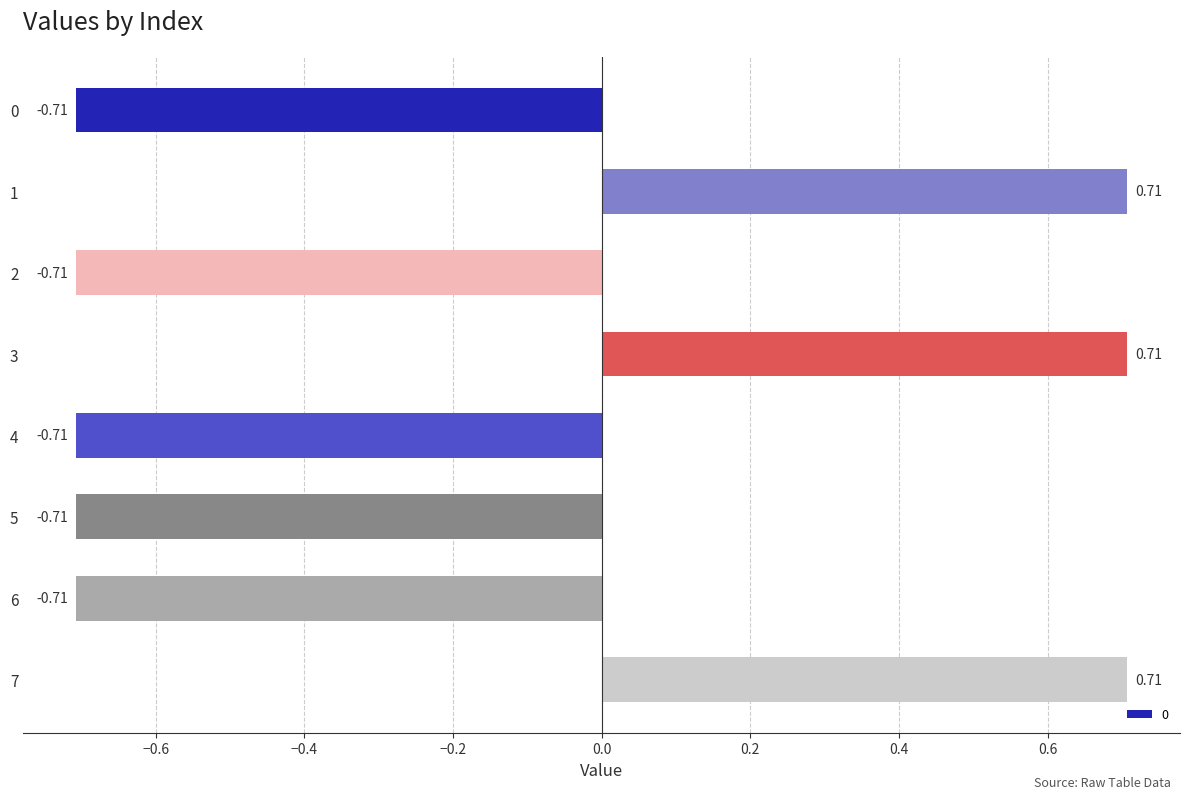

What is the difference between the maximum and minimum values?

1.4